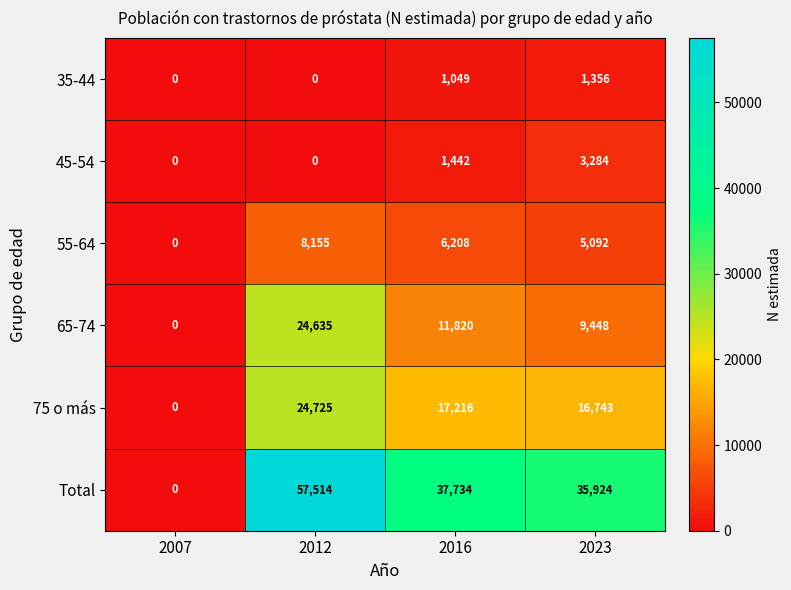

Which category has the highest value across all series?

2012